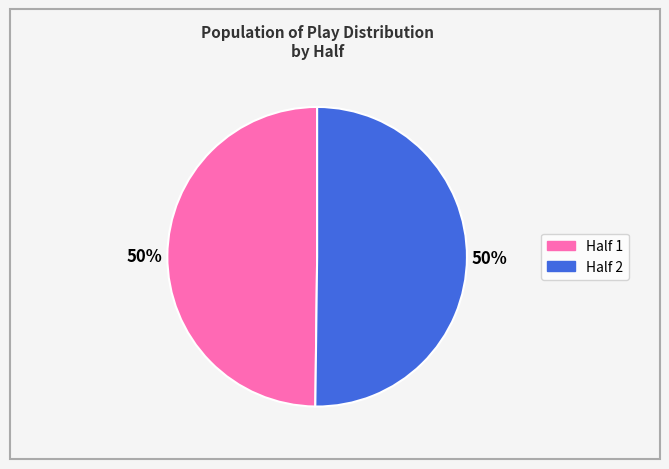

How many slices are in this pie chart?

2